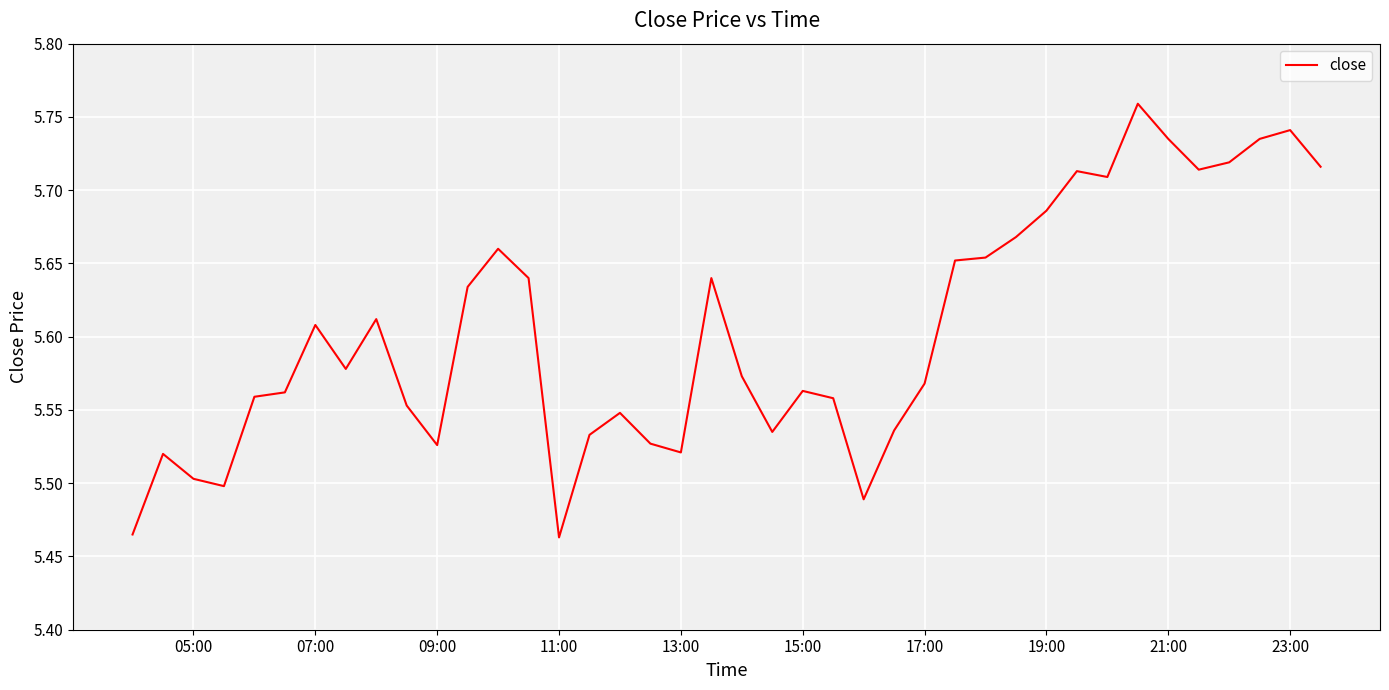

What is the difference between the maximum and minimum values?

0.3